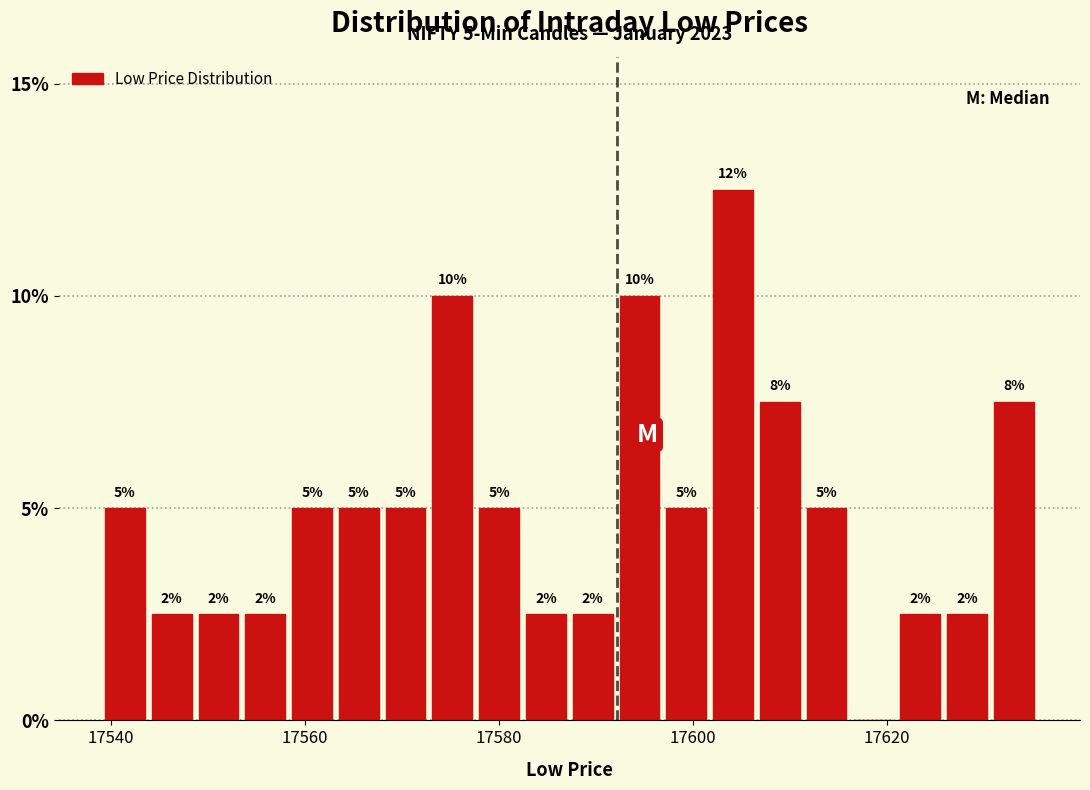

Around what value on the x-axis is the tallest bar? Give the approximate position of its centre, as read against the axis.

17604